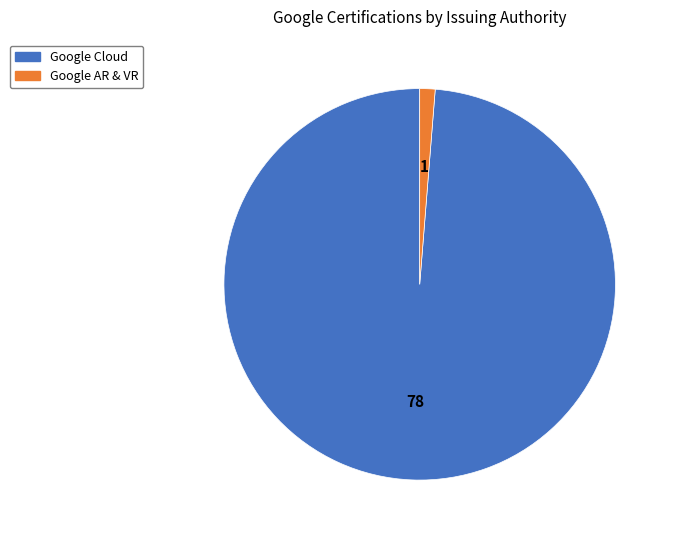

Combined, do Google Cloud and Google AR & VR account for over 50%?

Yes